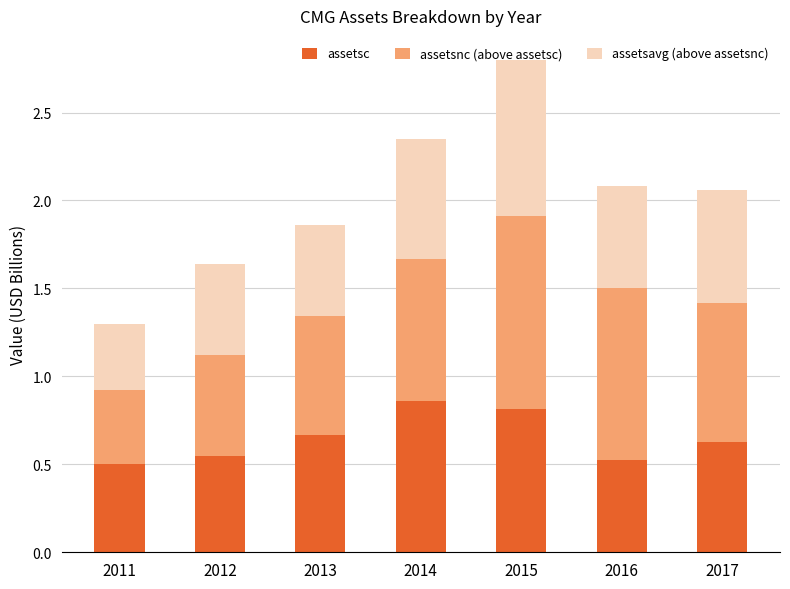

How many bars are there in total?

7